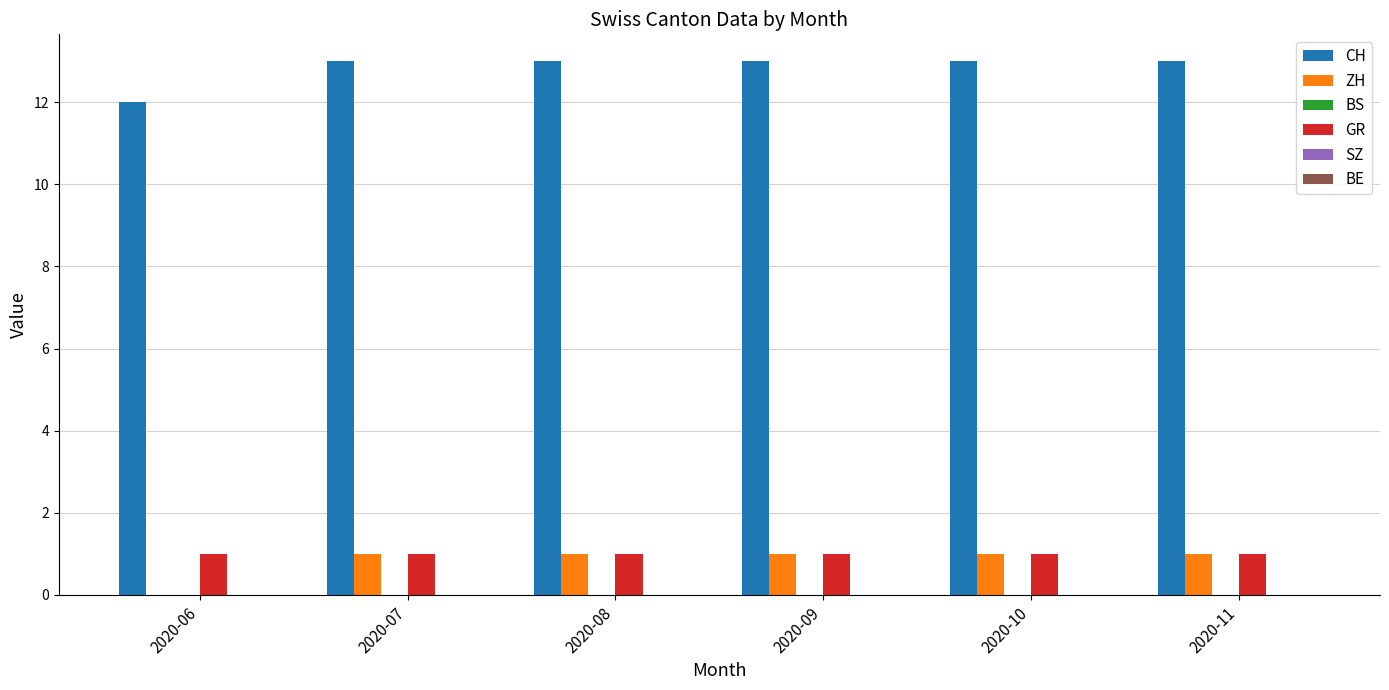

What is the total value across all series at 2020-11?

15